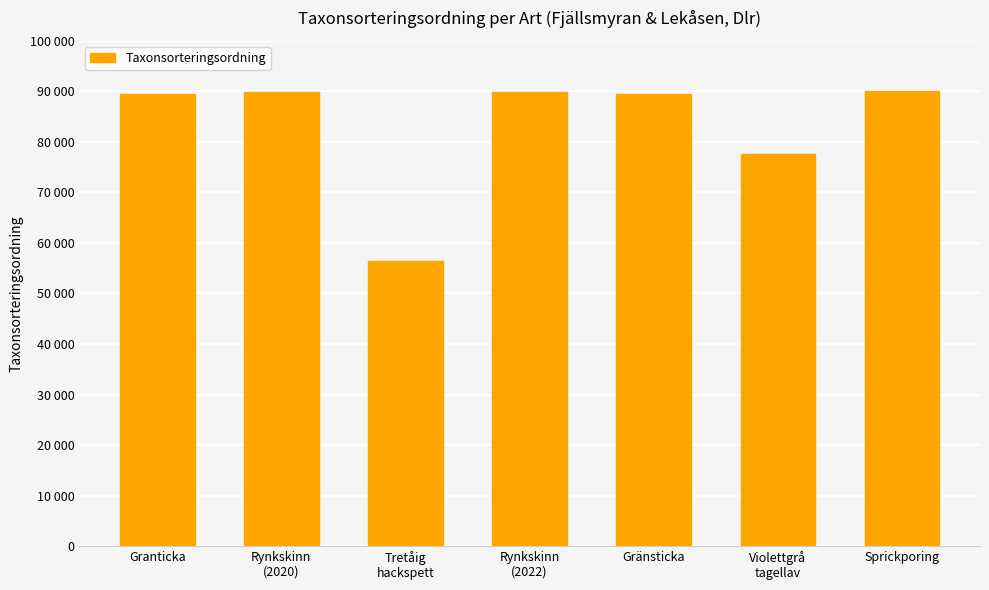

Which category has the lowest value across all series?

Tretåig
hackspett